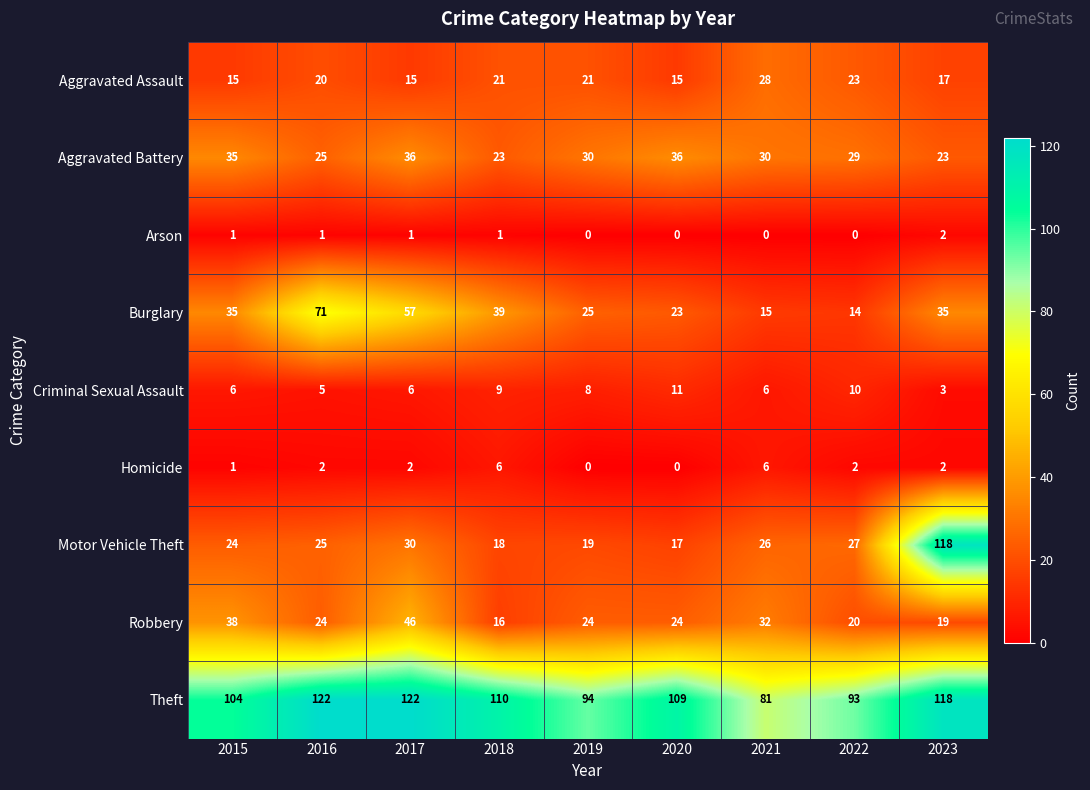

Is the value of Robbery at 2023 greater than the value of Homicide at 2023?

Yes